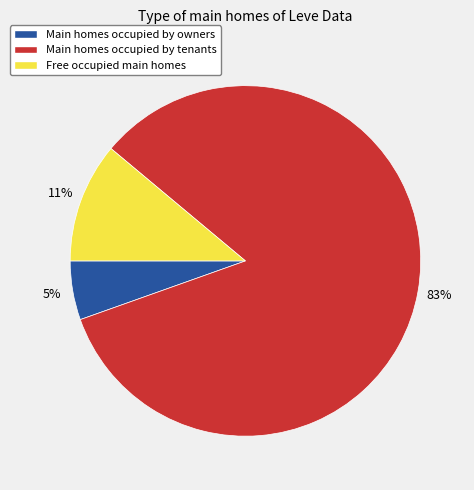

To the nearest percent, what is the average slice percentage?

33%